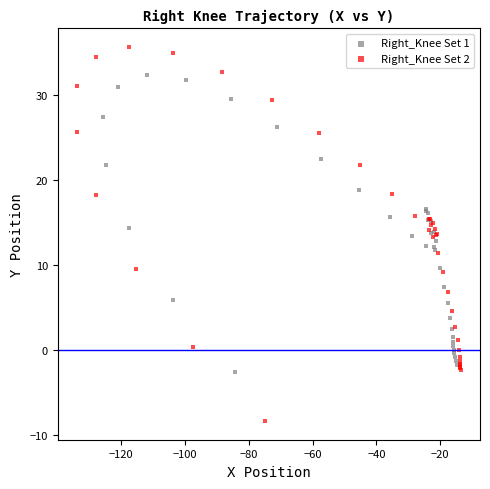

What are all the series names shown in the legend?

Right_Knee Set 1, Right_Knee Set 2